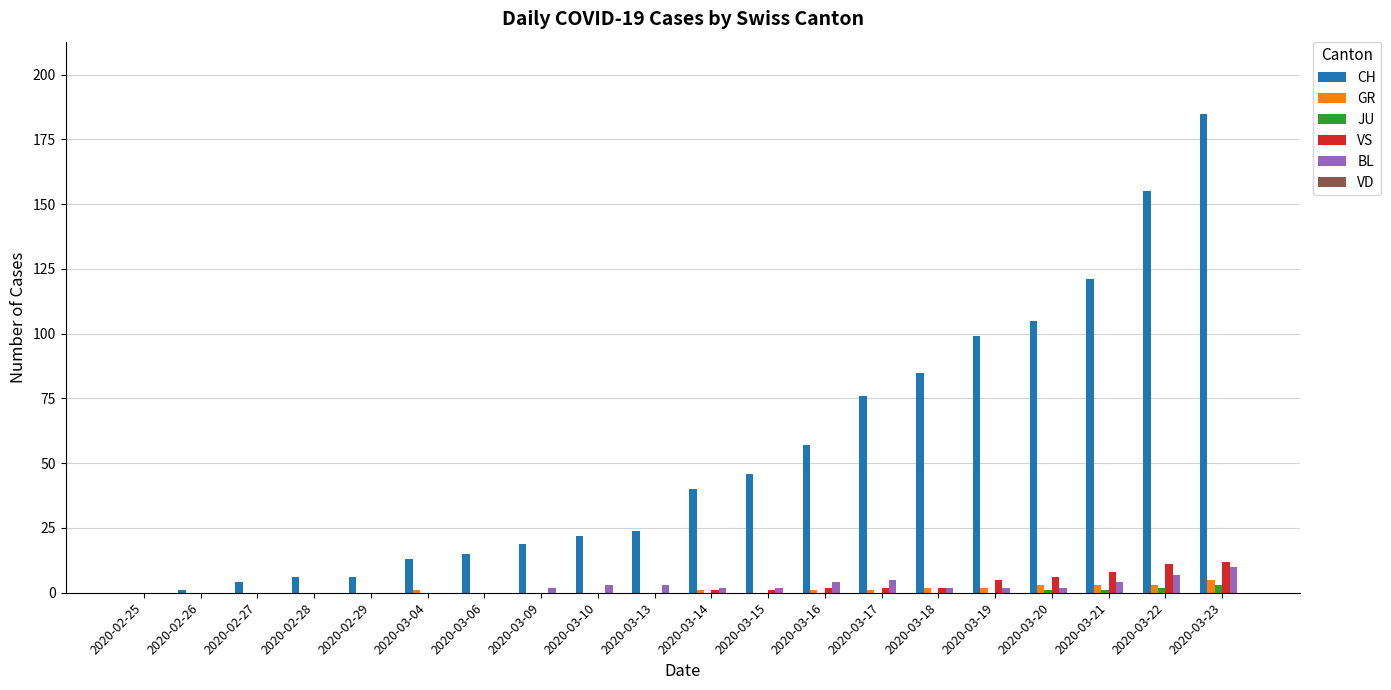

What is the maximum value for BL?

10